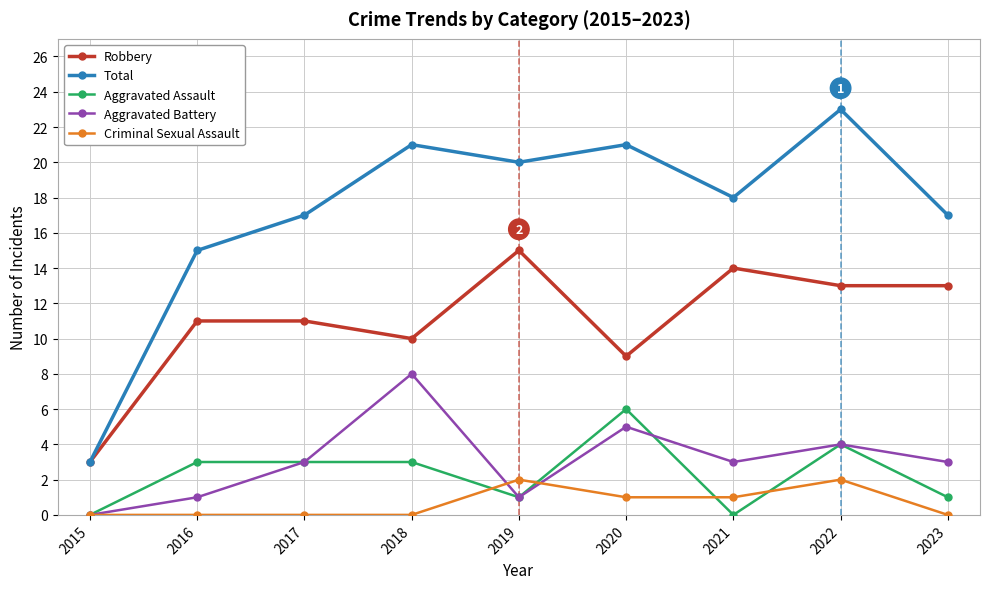

How many data points does each series have?

9